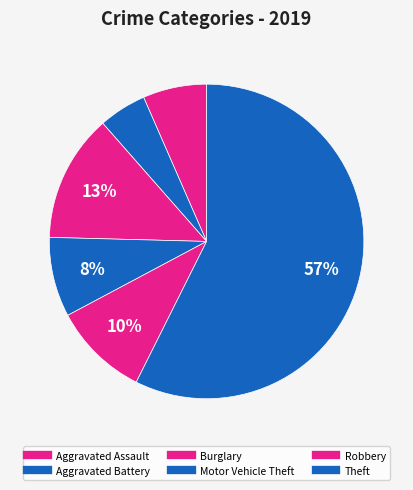

How many slices are in this pie chart?

6